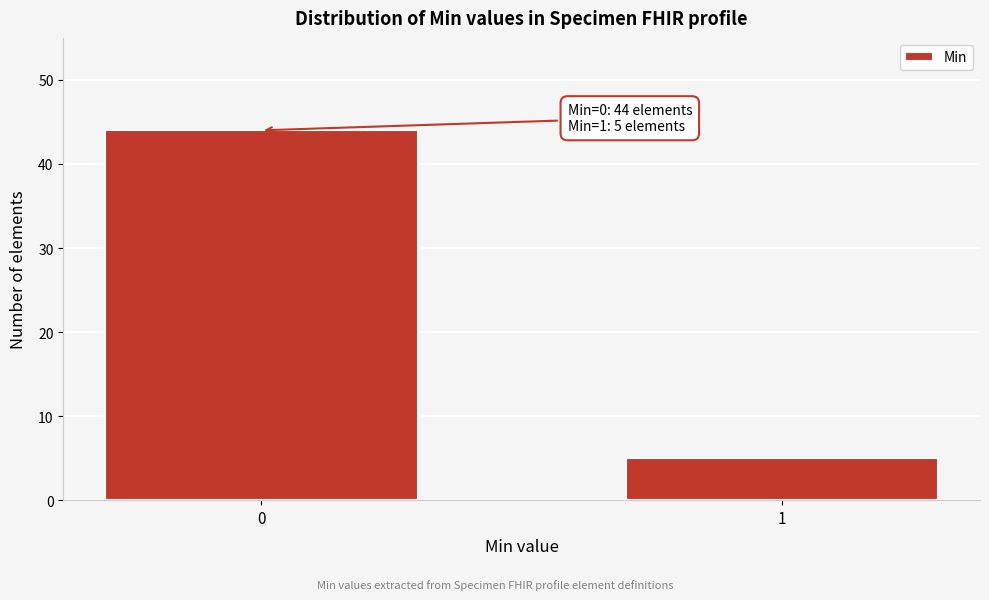

Reading left to right, list all the values displayed in this chart.

44	5